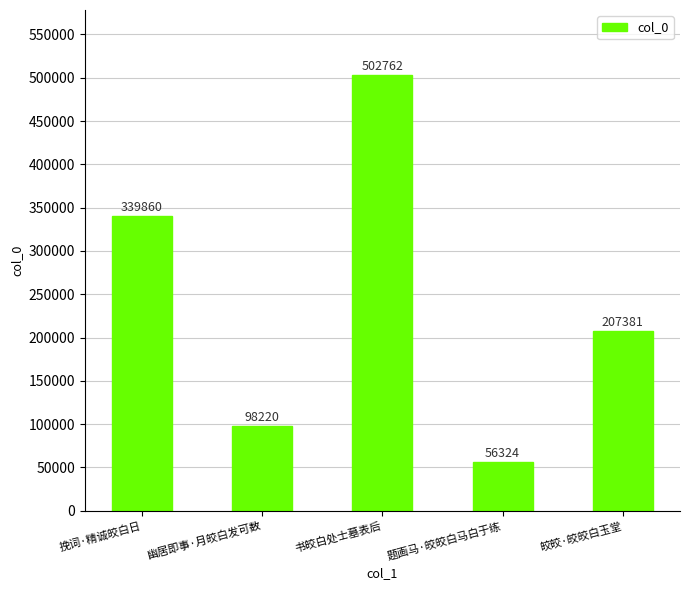

Reading left to right, transcribe all the data shown in this chart.

挽词·精诚皎白日=339860	幽居即事·月皎白发可数=98220	书皎白处士墓表后=502762	题画马·皎皎白马白于练=56324	皎皎·皎皎白玉堂=207381